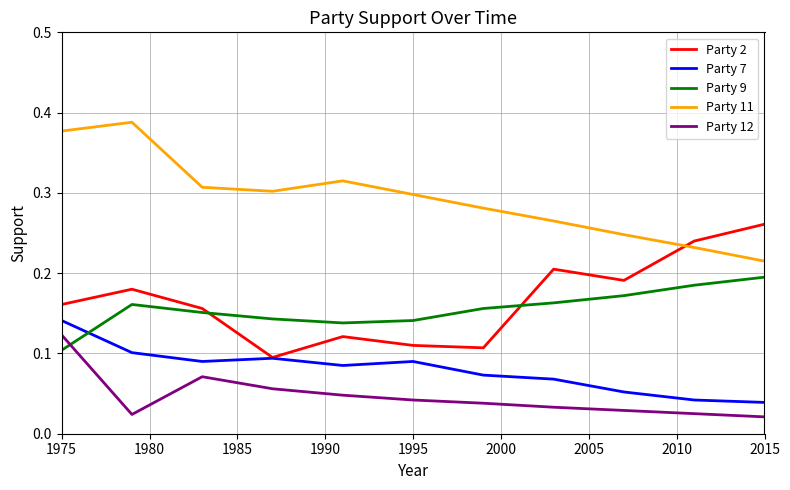

Which series has the largest total across all categories?

Party 11